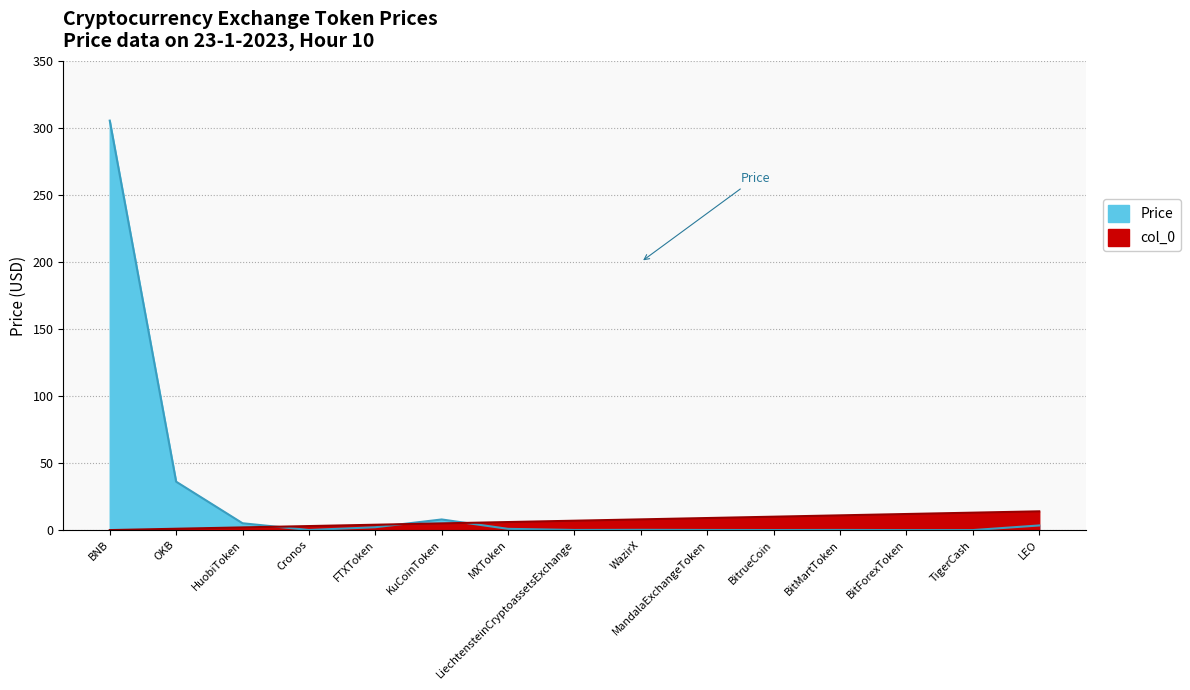

In Price, how many points are lower than both neighbors (excluding endpoints)?

4